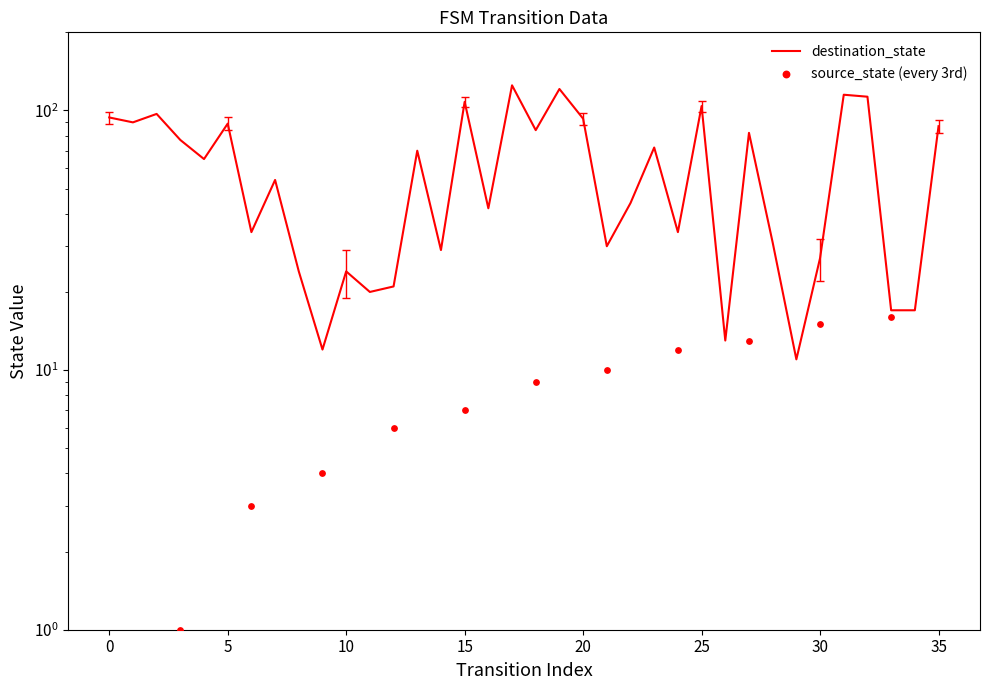

What is the ratio of the value at 19 to the value at 31?

1.1